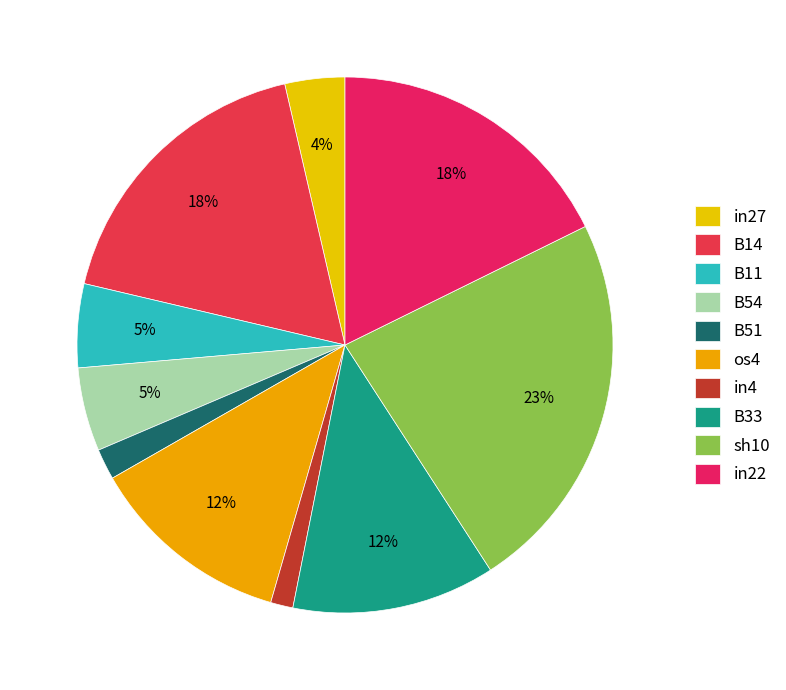

True or false: os4 accounts for 12% of the total.

True